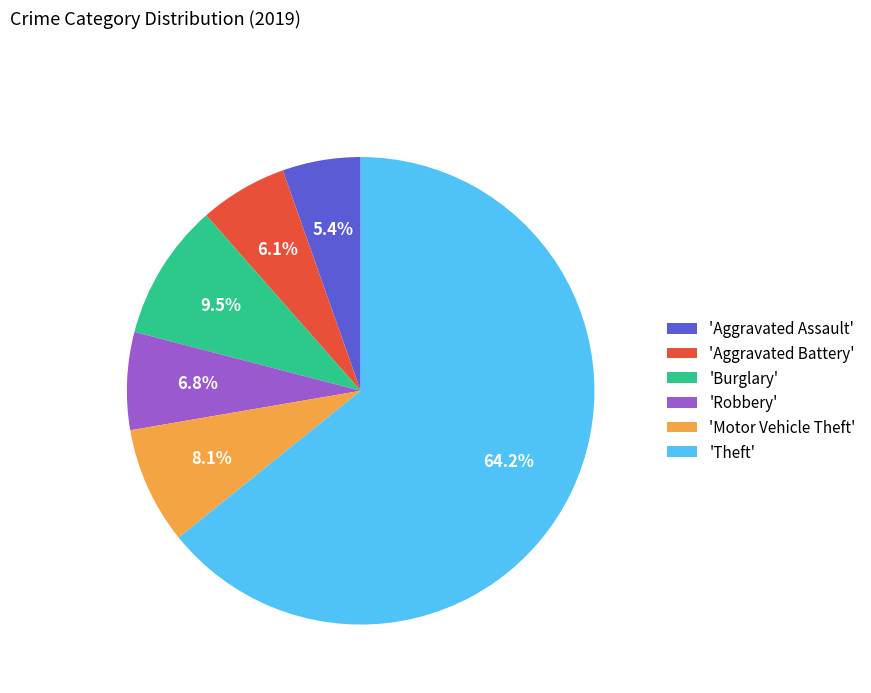

Which slice represents more than half of the pie?

'Theft'